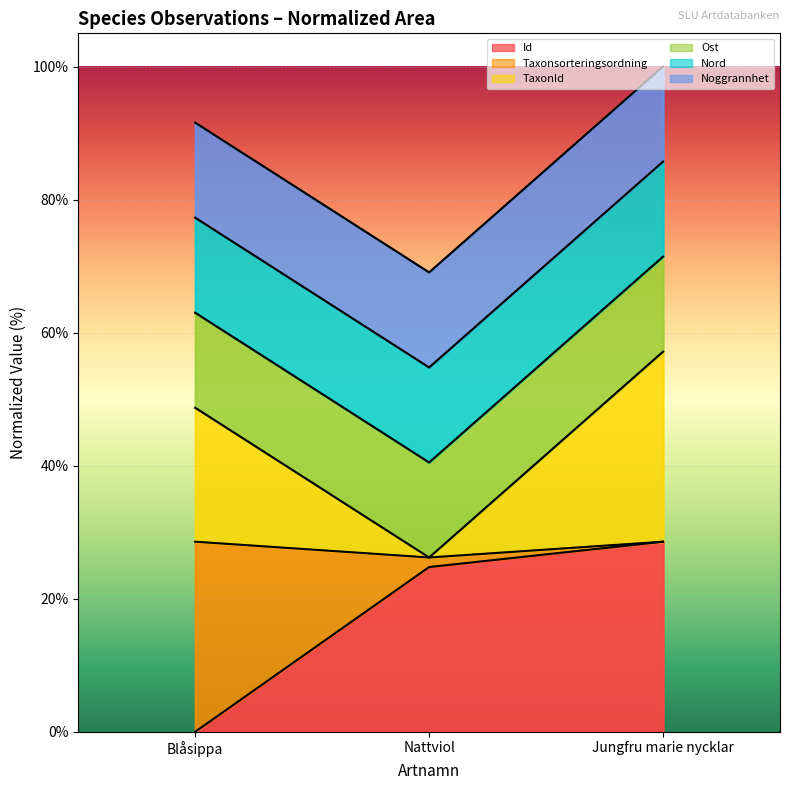

Where does the Taxonsorteringsordning series first go above 86?

Nattviol